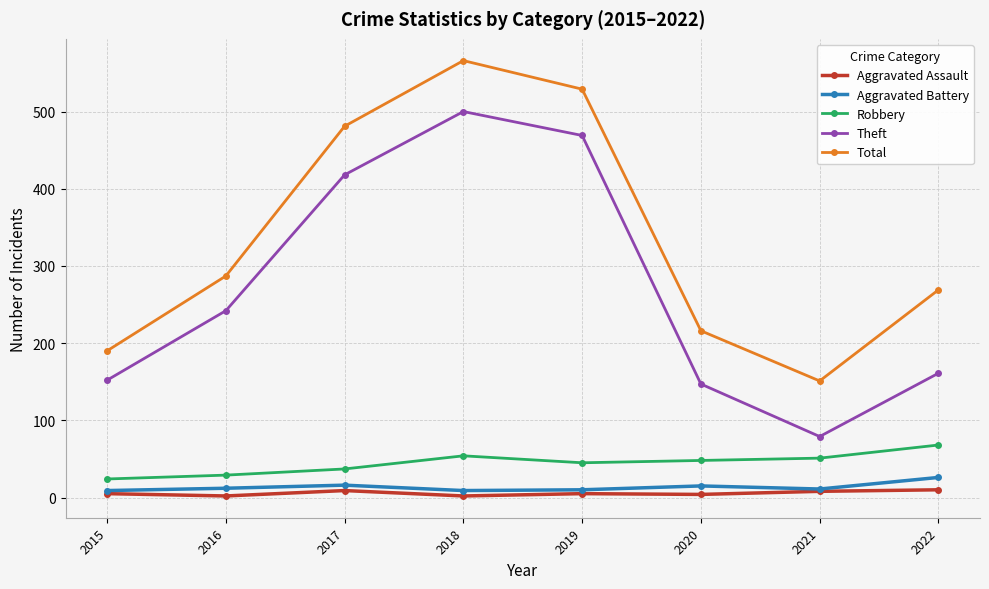

How many lines are shown in the chart?

5